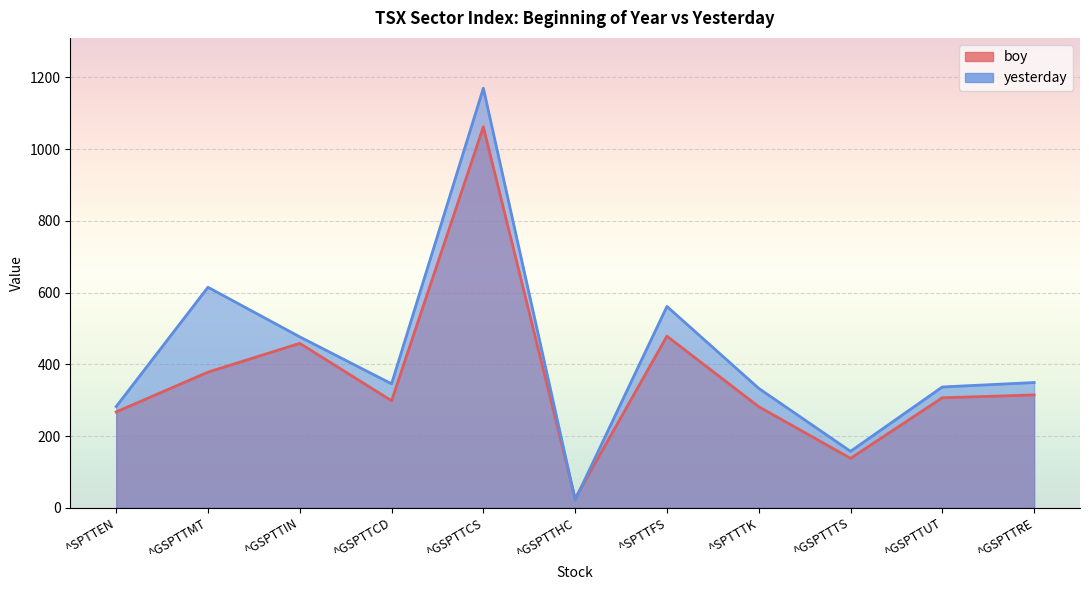

What is the label of the 7th point from the left?

^SPTTFS